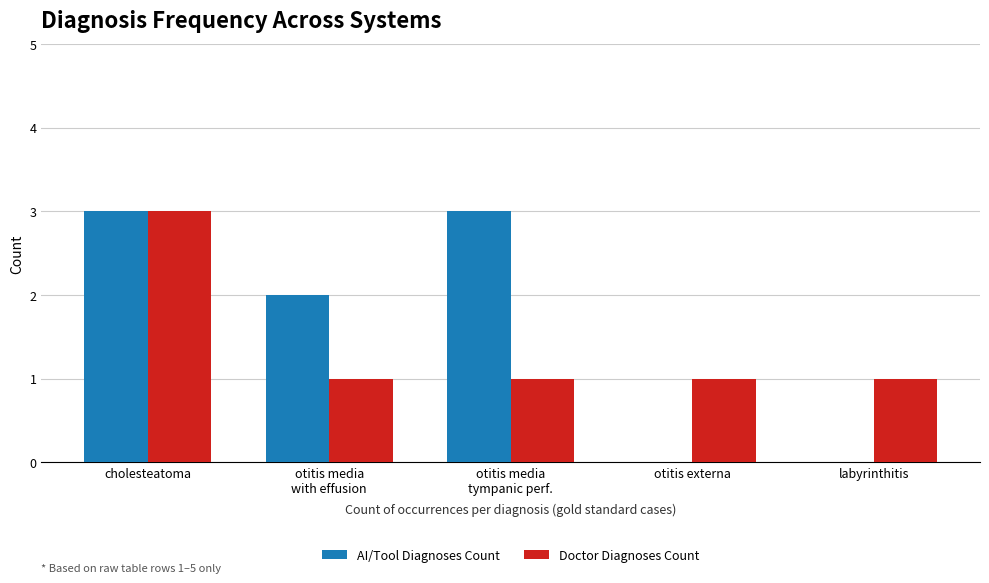

What is the sum of the AI/Tool Diagnoses Count values at cholesteatoma and otitis media
tympanic perf.?

6